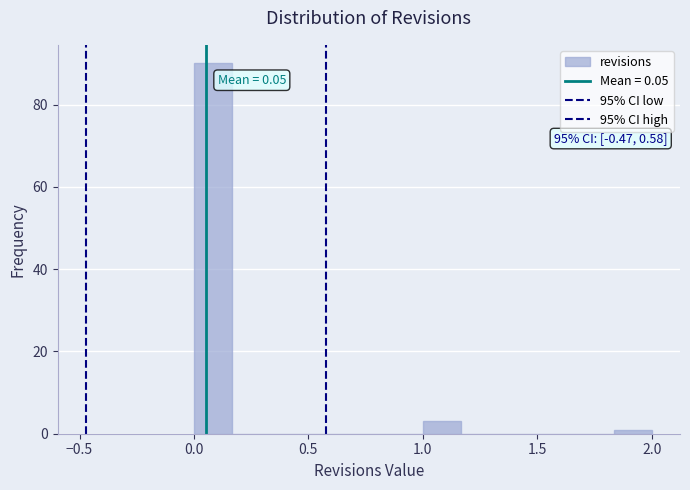

Read against the x-axis, roughly where is the centre of the tallest bar?

0.10